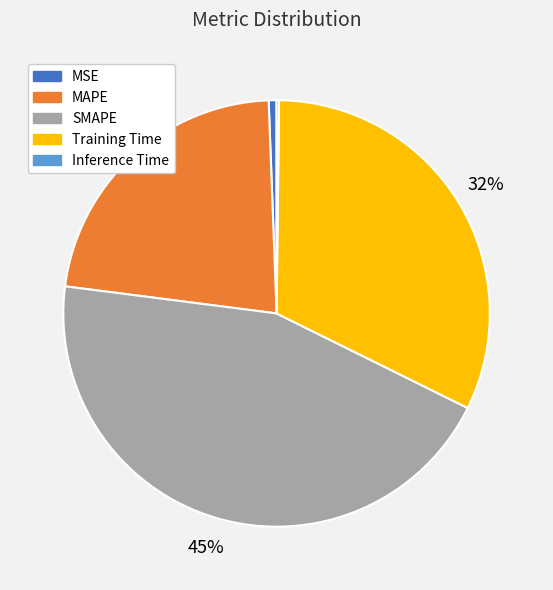

Which category has the biggest portion of the pie?

SMAPE